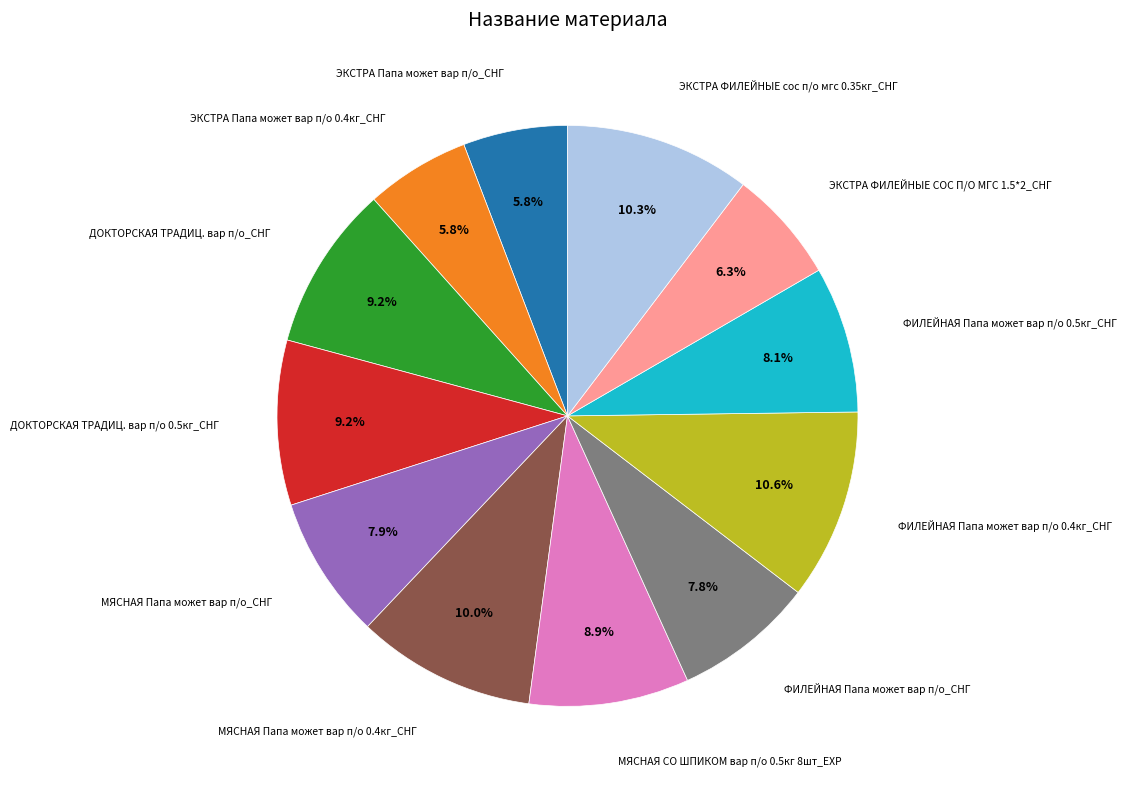

Is there a majority slice in this chart?

No